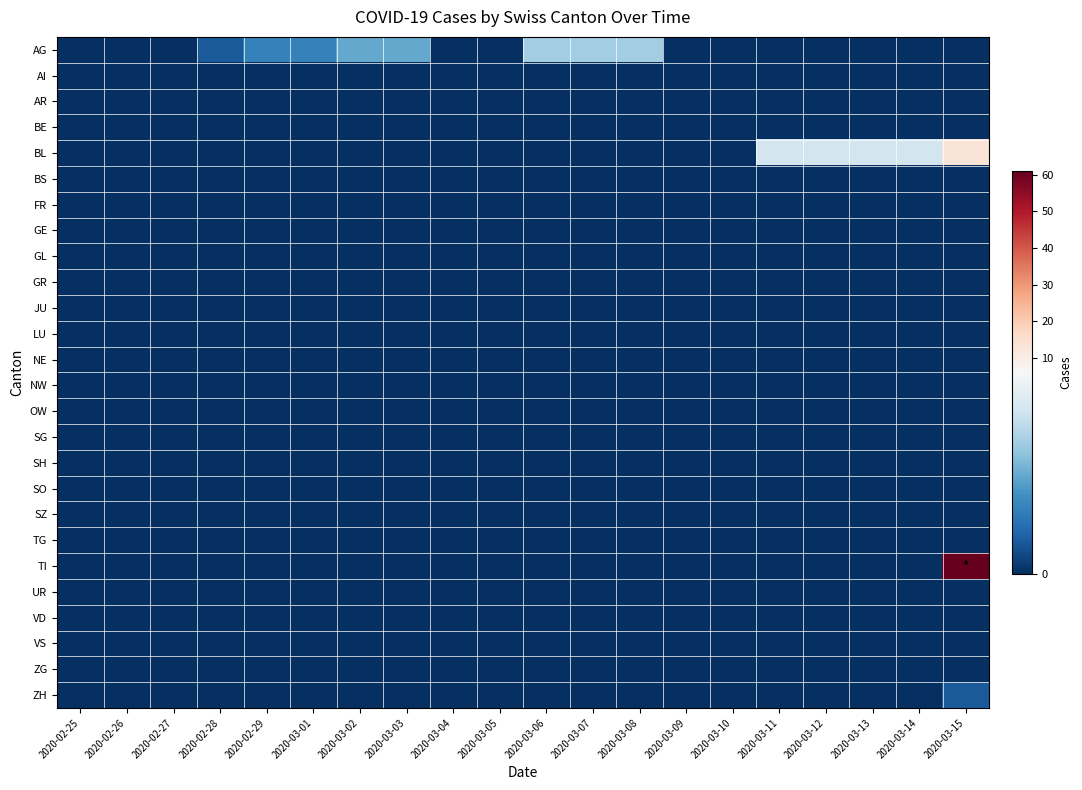

List the series in order of their peak value, lowest first.

AI, AR, BE, BS, FR, GE, GL, GR, JU, LU, NE, NW, OW, SG, SH, SO, SZ, TG, UR, VD, VS, ZG, ZH, AG, BL, TI